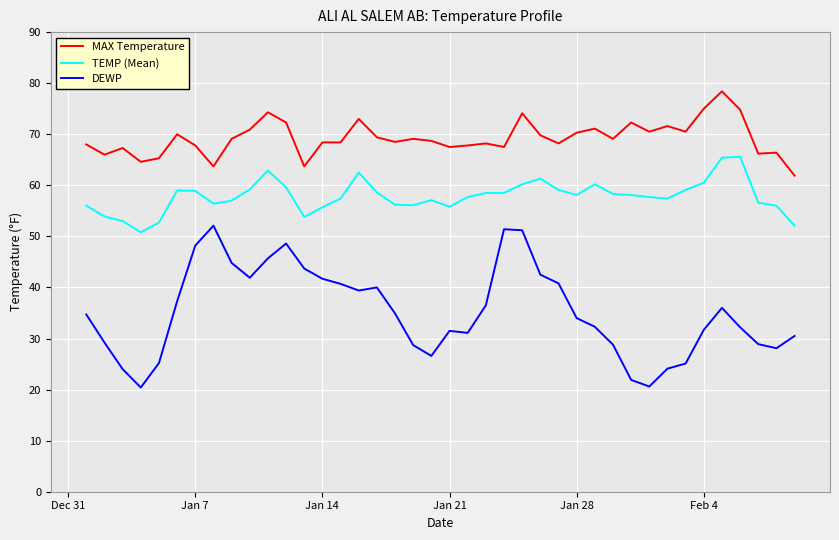

Which series has the largest range (max minus min)?

DEWP